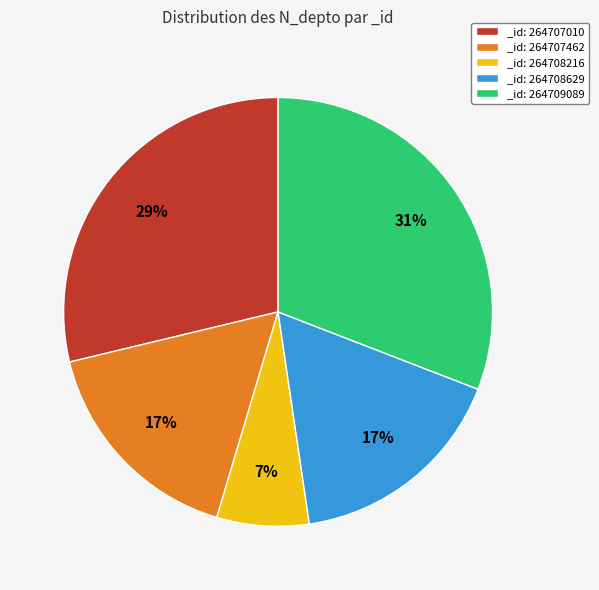

Is it true that _id: 264708629 is 28% of the pie?

False